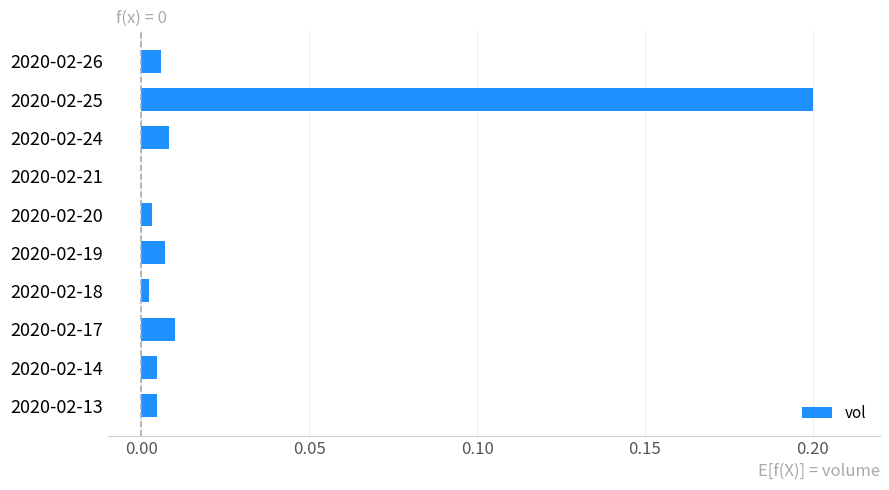

The chart shows a value of 0.2 at 2020-02-25. True or false?

True